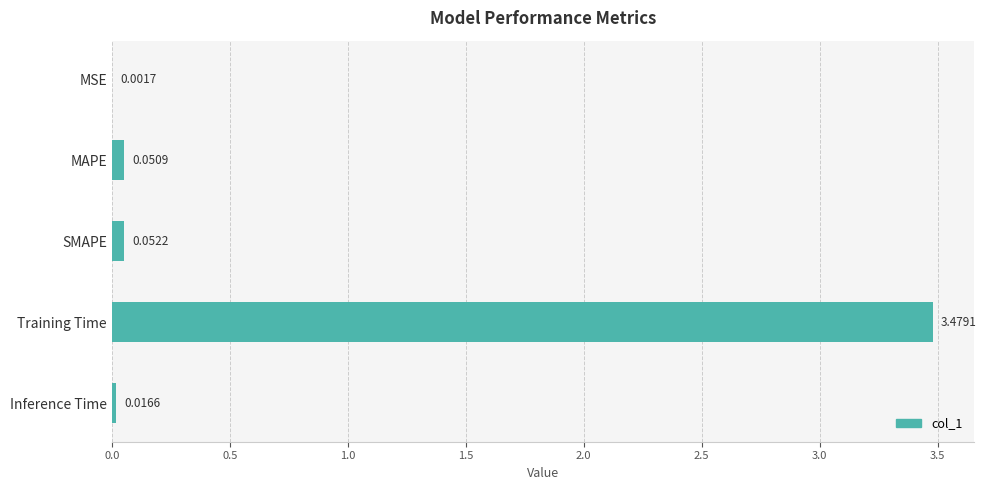

Which category has the highest value across all series?

Training Time